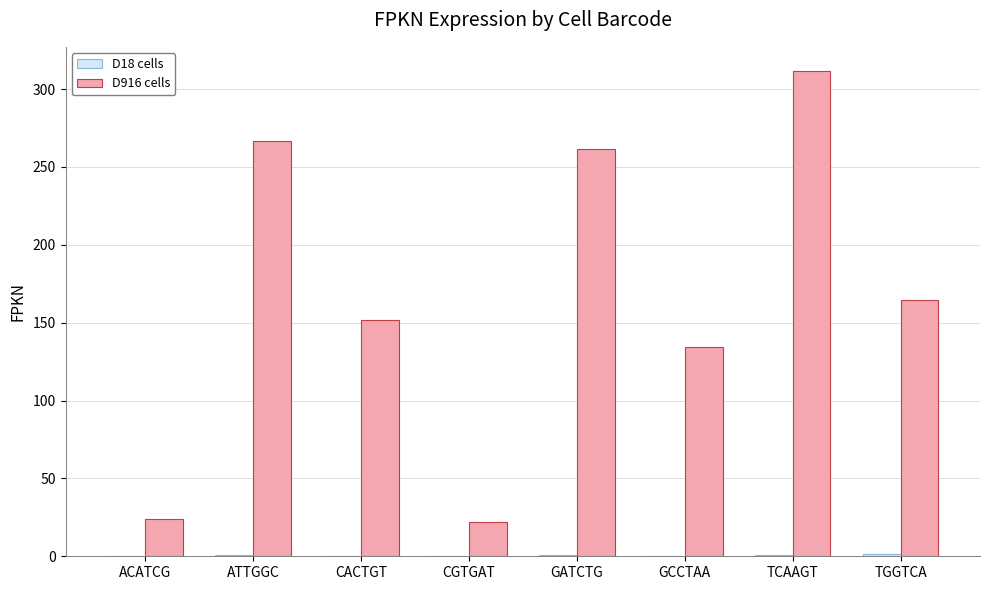

What is the maximum value shown in the chart?

311.6